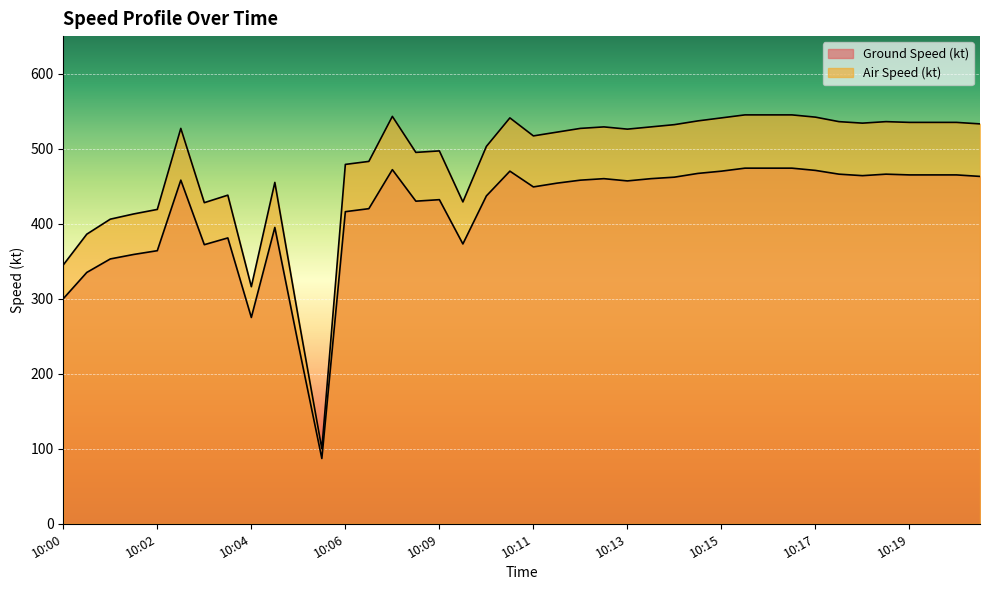

Rank the series by their average value, from highest to lowest.

Air Speed (kt), Ground Speed (kt)